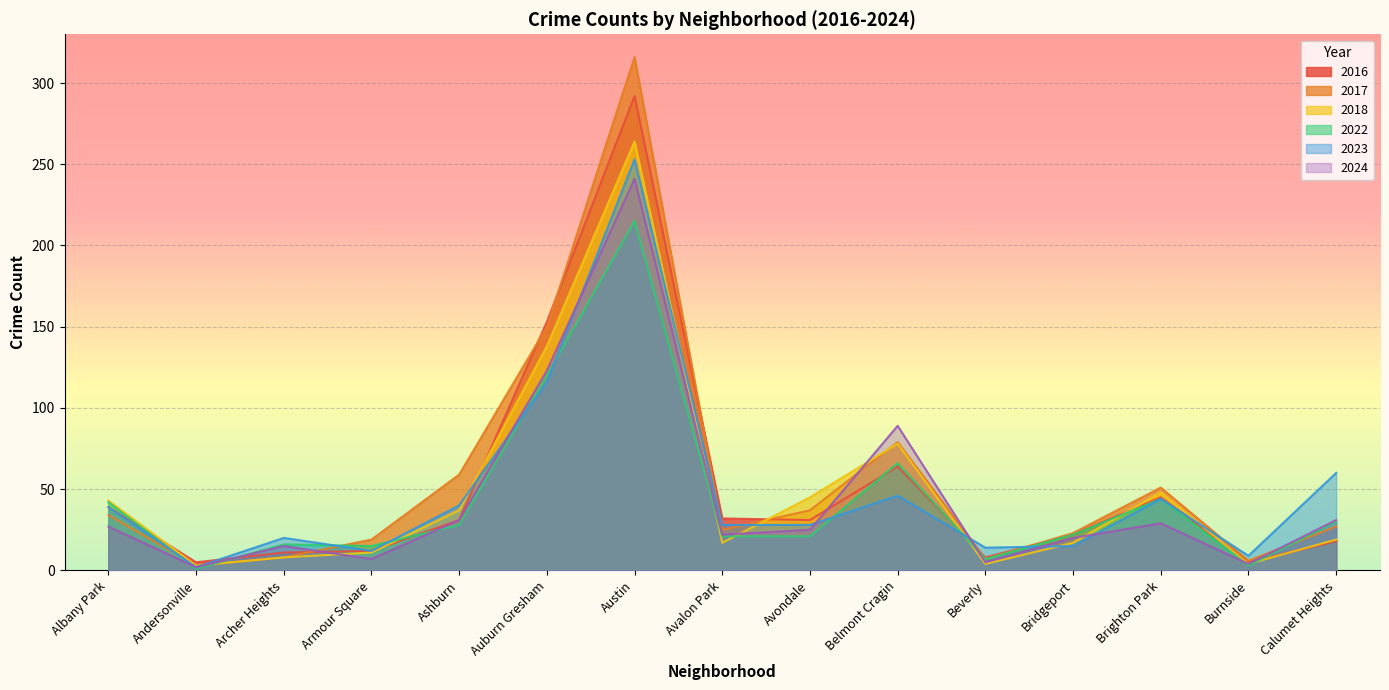

List the series in order of their peak value, lowest first.

2022, 2024, 2023, 2018, 2016, 2017